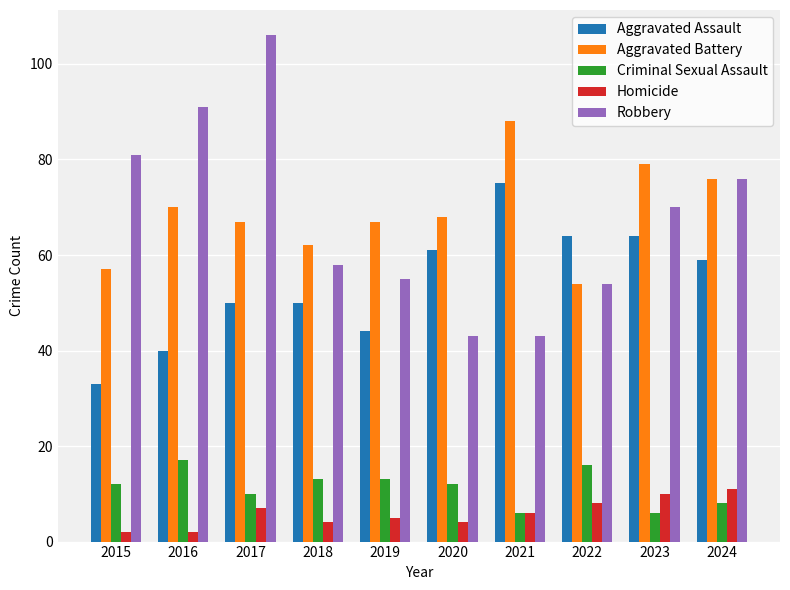

Is it true that Robbery equals 106 at 2017?

True